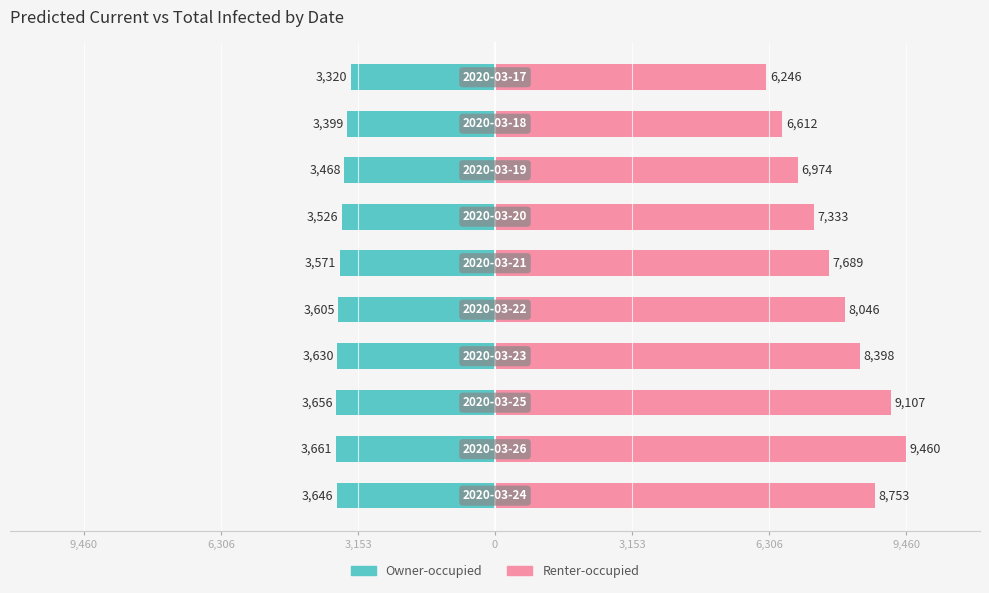

What are all the series names shown in the legend?

Owner-occupied, Renter-occupied